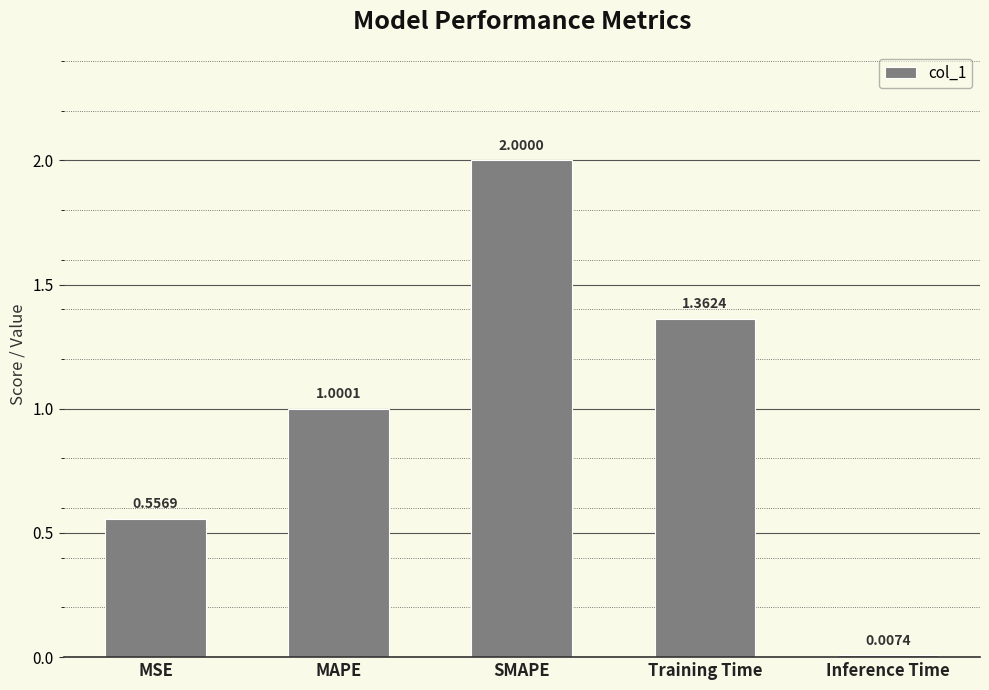

What is the sum of the values at SMAPE and MAPE?

3.0